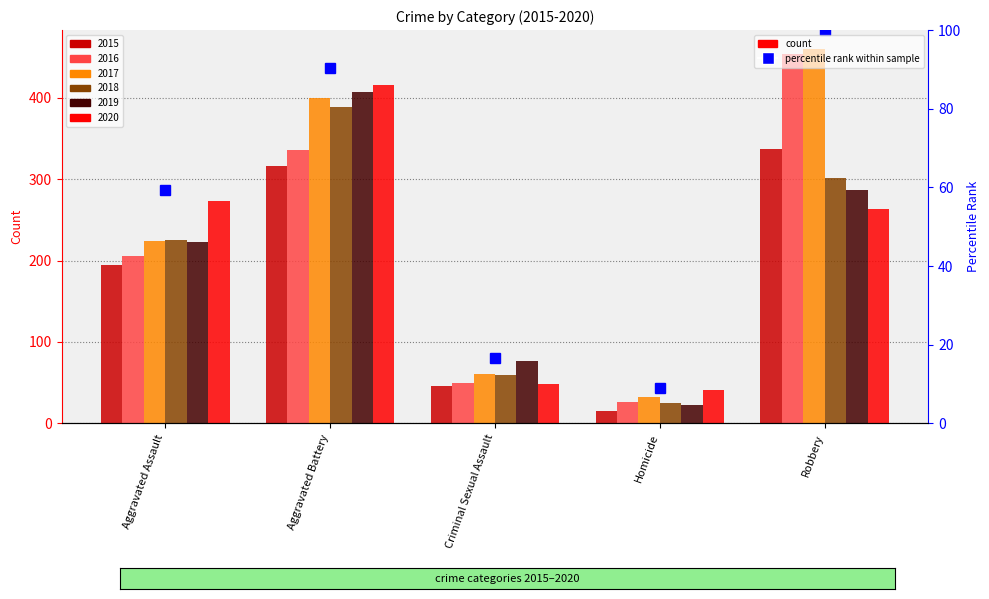

What position from the right is Aggravated Assault?

5